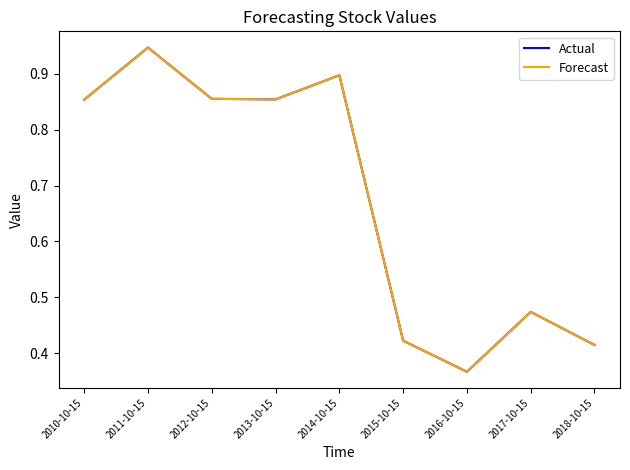

The Actual series shows 1.2 at 2010-10-15. True or false?

False